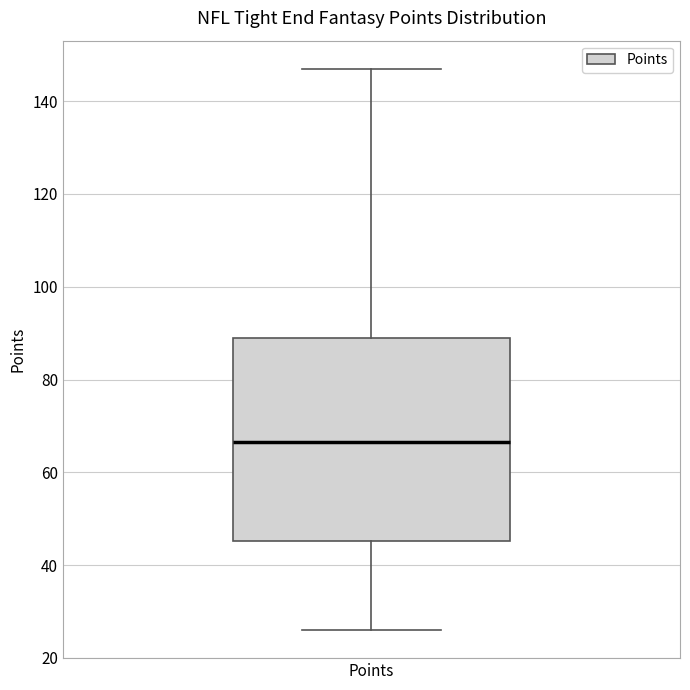

Read this box plot against the y-axis: the position of the median line, the range covered by the box, and the ends of both whiskers. The values are not printed on the chart, so give them approximately, as read against the axis.

median 66, box 46 to 90, whiskers 26 to 148